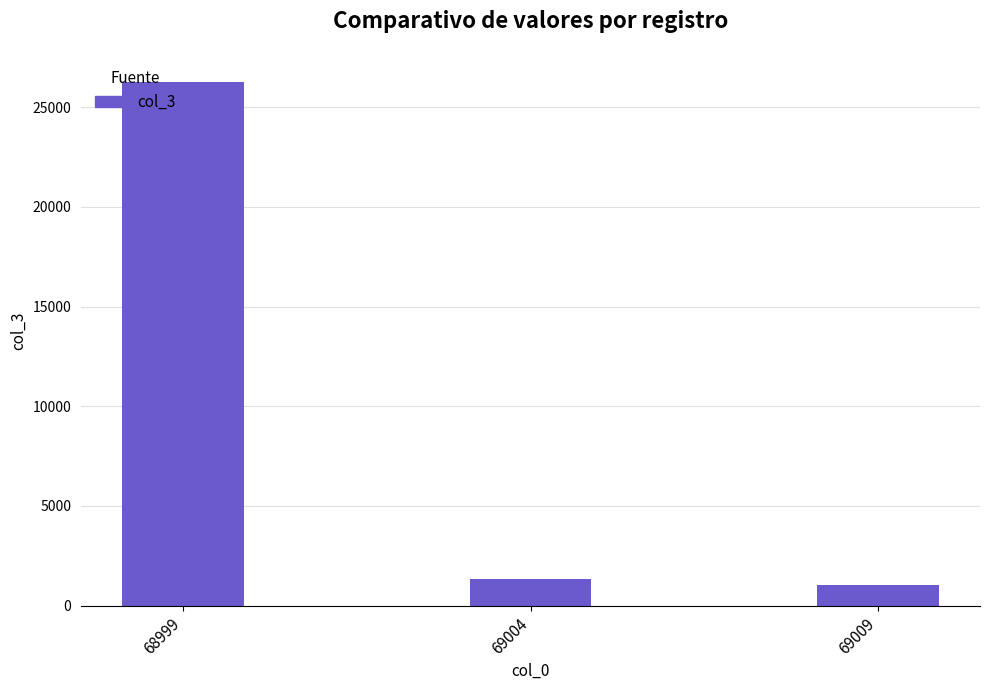

Does the chart contain stacked bars?

No